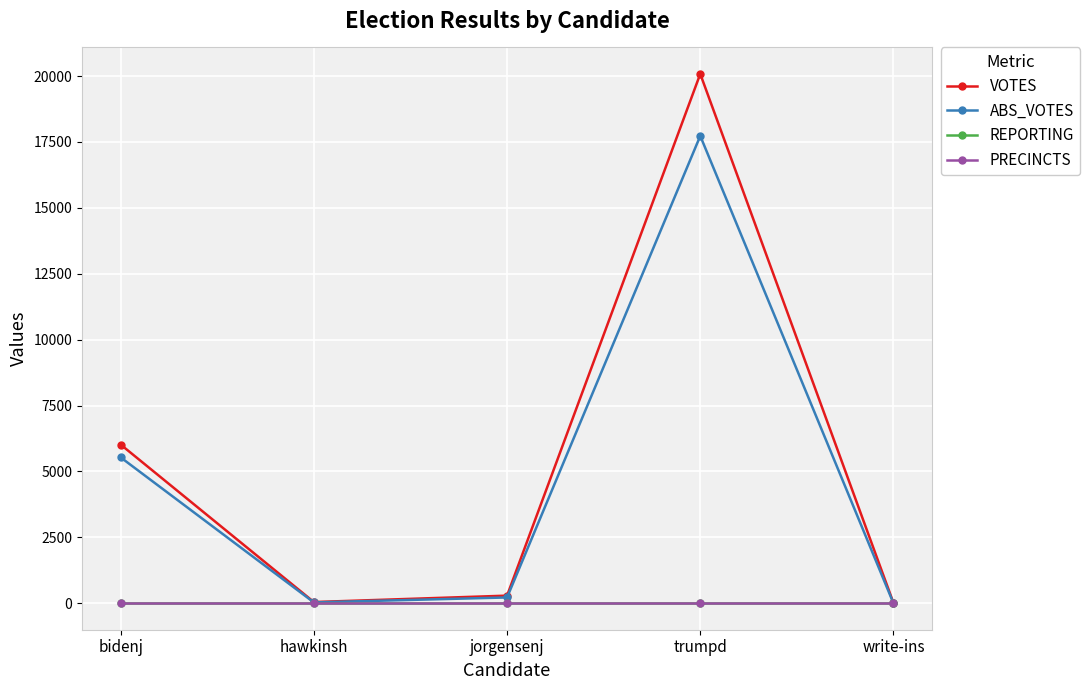

What are all the series names shown in the legend?

VOTES, ABS_VOTES, REPORTING, PRECINCTS